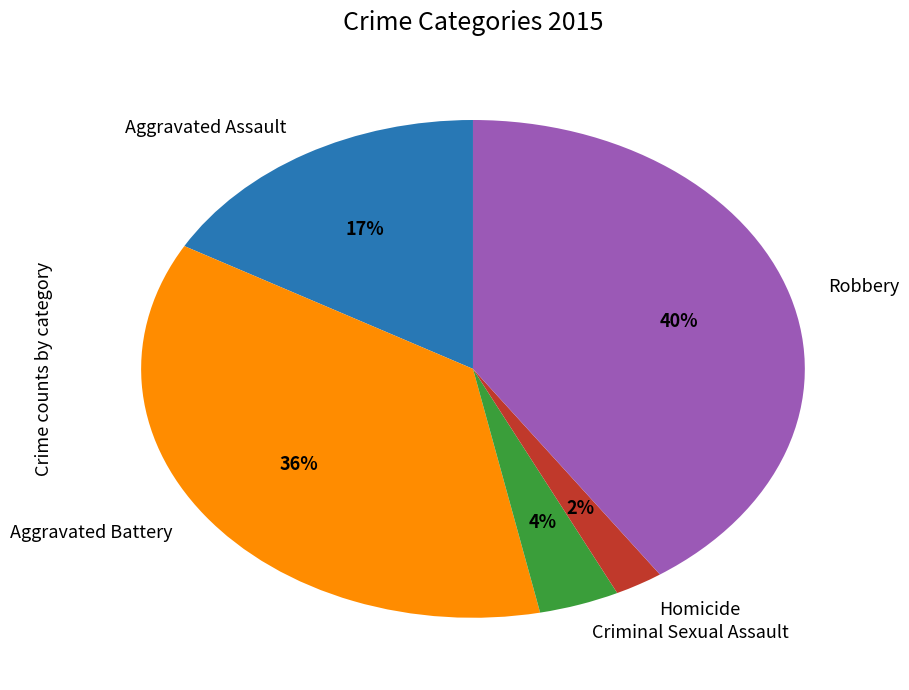

Do Aggravated Assault and Homicide together represent more than half of the pie?

No